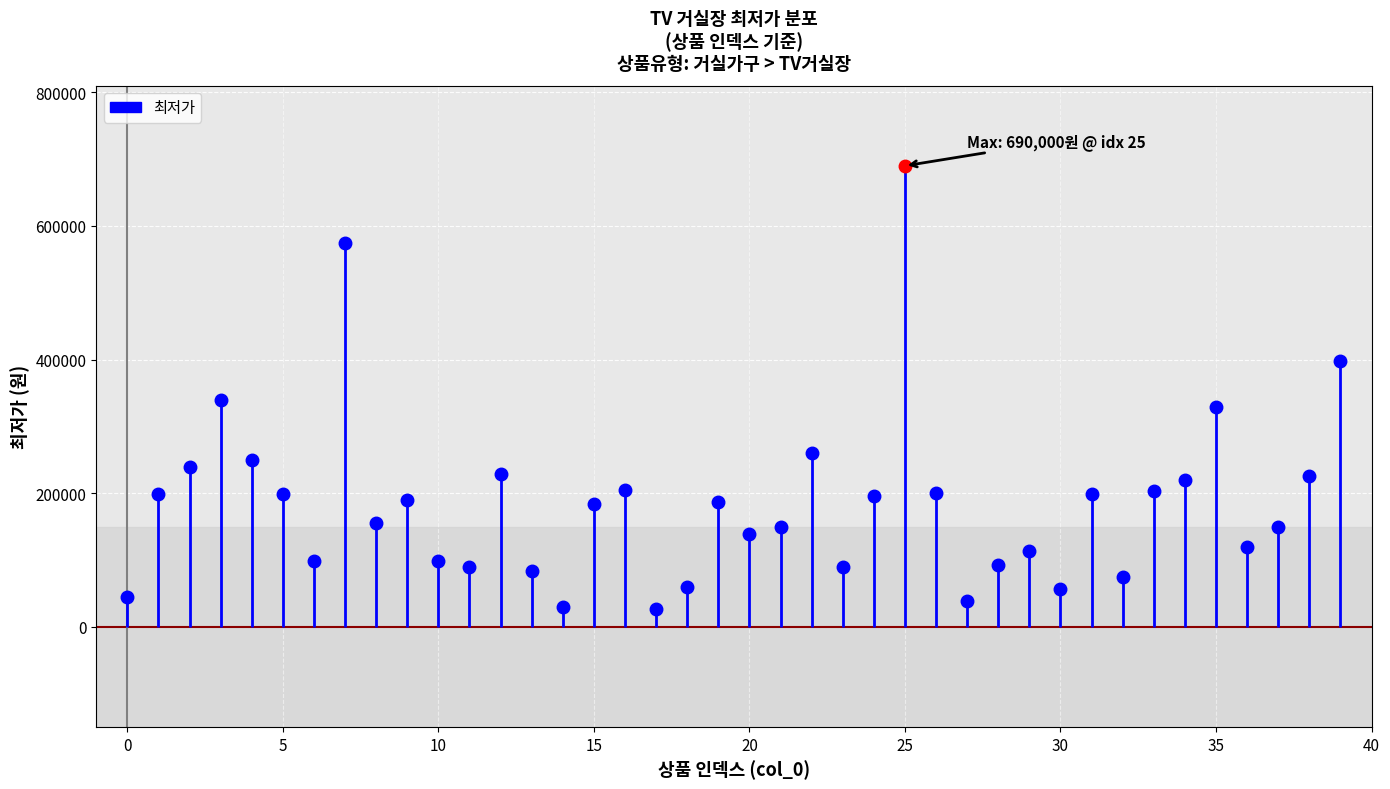

Reading left to right, what are all the values shown in this chart?

44600	199000	239000	339000	249000	199000	98000	575000	156000	189000	99000	89700	229000	84000	29800	183000	204900	25900	59000	186000	139000	149000	260380	89900	195000	690000	199900	38000	92070	113000	57000	199000	73900	203000	219000	329000	119000	149900	226200	398000